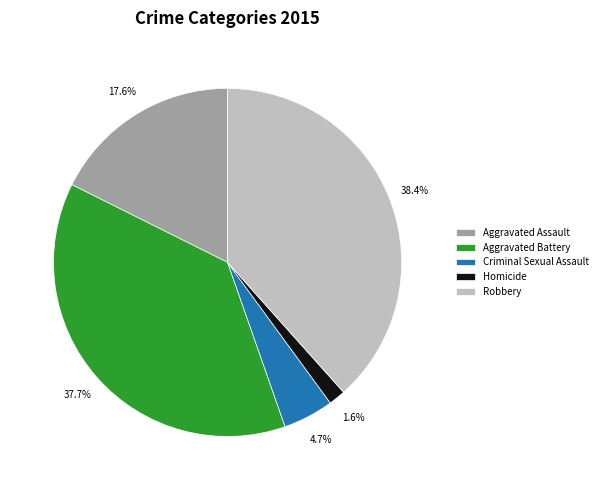

How many slices are in this pie chart?

5